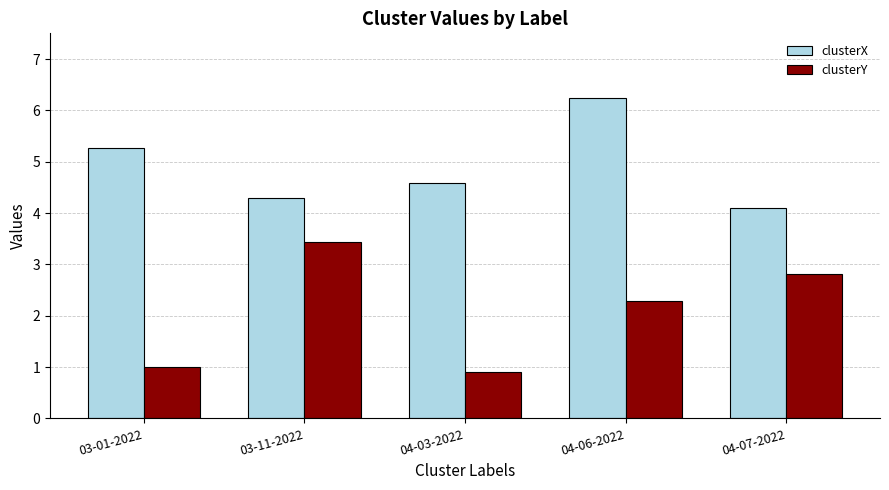

List the labels in order of clusterX value, largest first.

04-06-2022, 03-01-2022, 04-03-2022, 03-11-2022, 04-07-2022